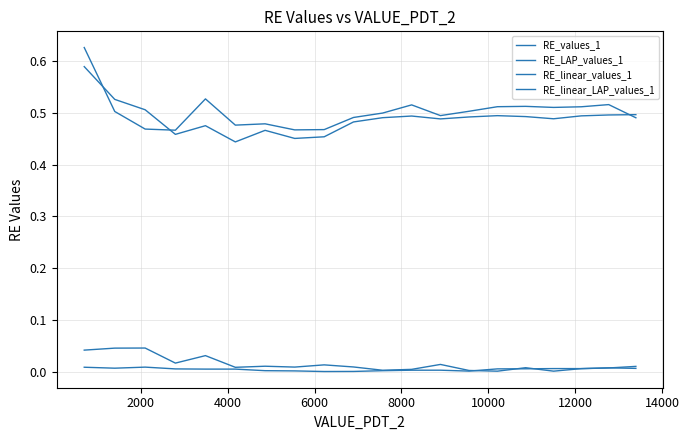

Does the chart display data point markers on the line(s)?

No